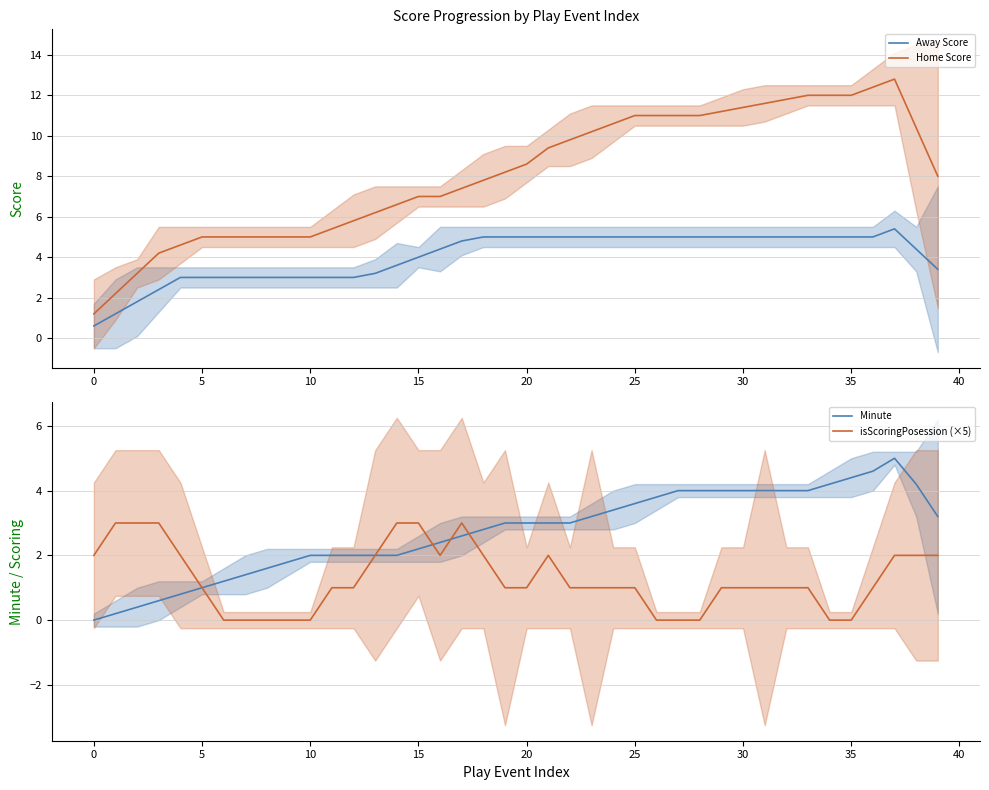

What is the lowest value of the Home Score series?

1.2